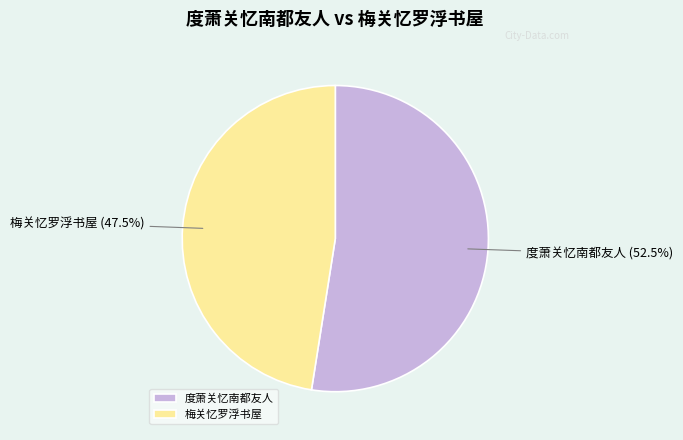

Rank the categories by value from lowest to highest.

梅关忆罗浮书屋, 度萧关忆南都友人